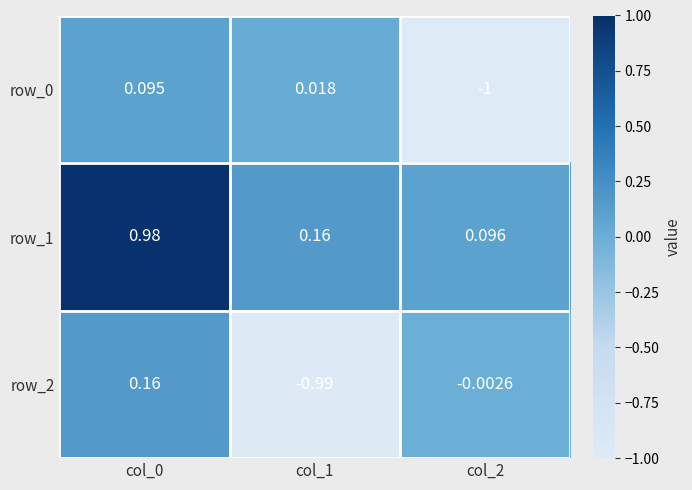

Which series has the largest range (max minus min)?

row_2